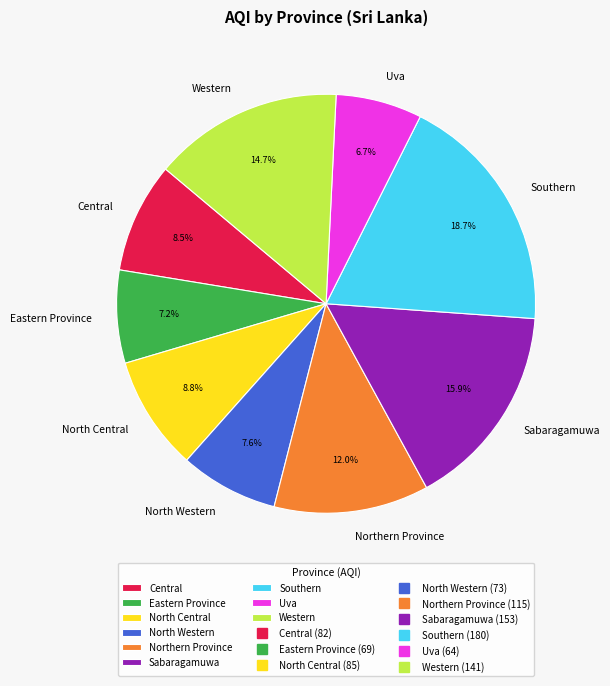

How many segments does this pie chart have?

9